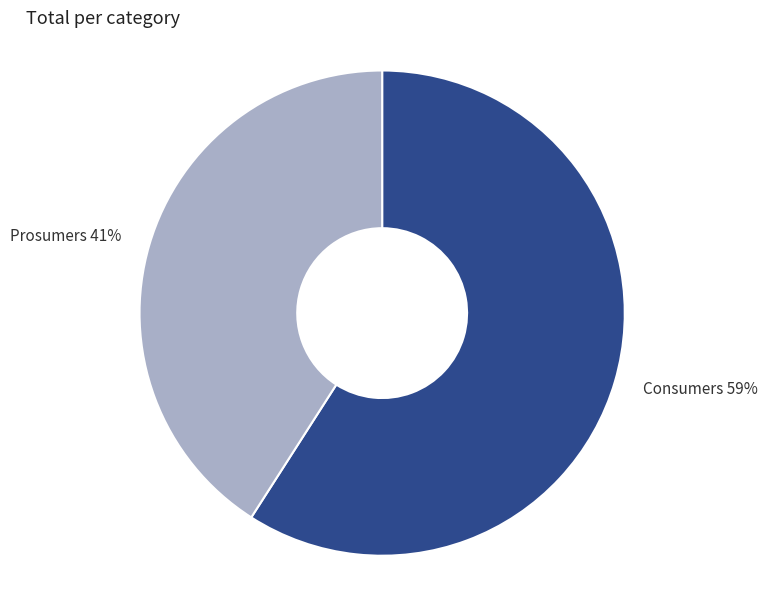

Which category has the smallest portion of the pie?

Prosumers